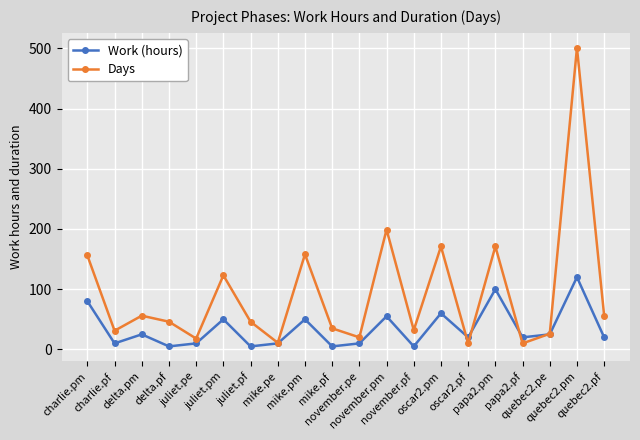

Rank the series by their average value, from highest to lowest.

Days, Work (hours)